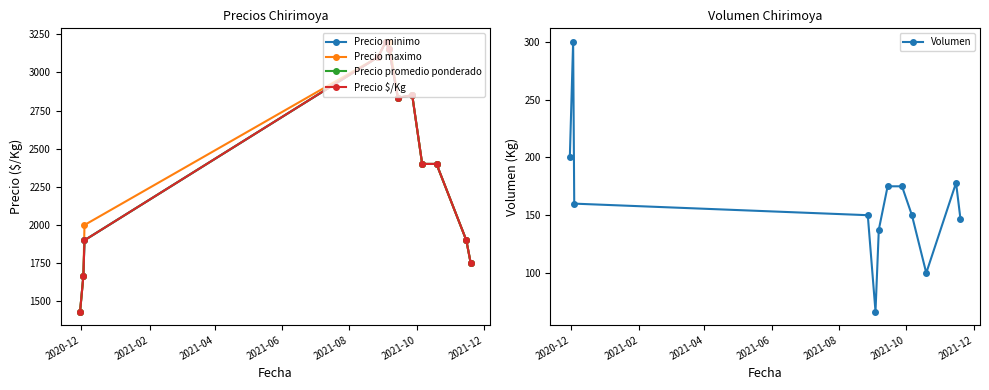

In Volumen, how many points are lower than both neighbors (excluding endpoints)?

2